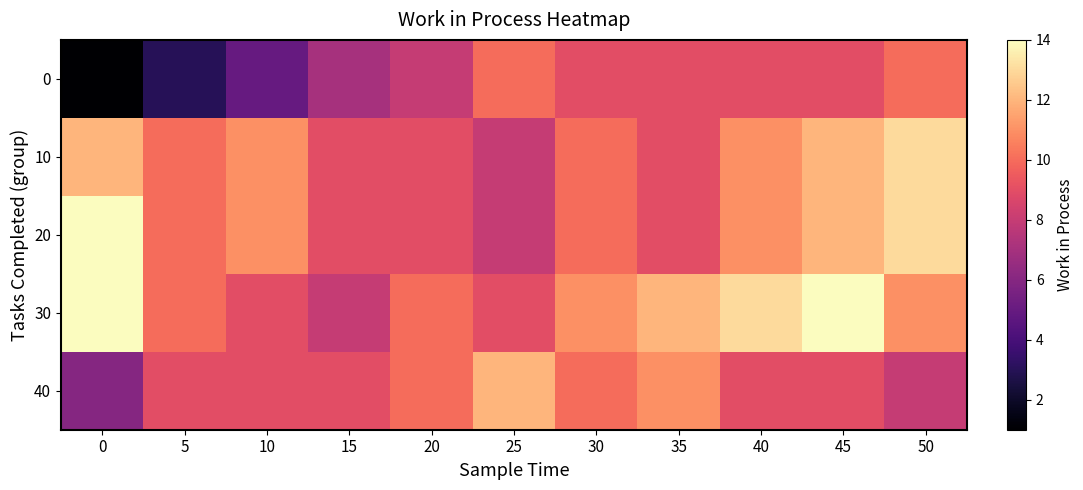

Rank the series by their maximum value, from lowest to highest.

0, 40, 10, 20, 30